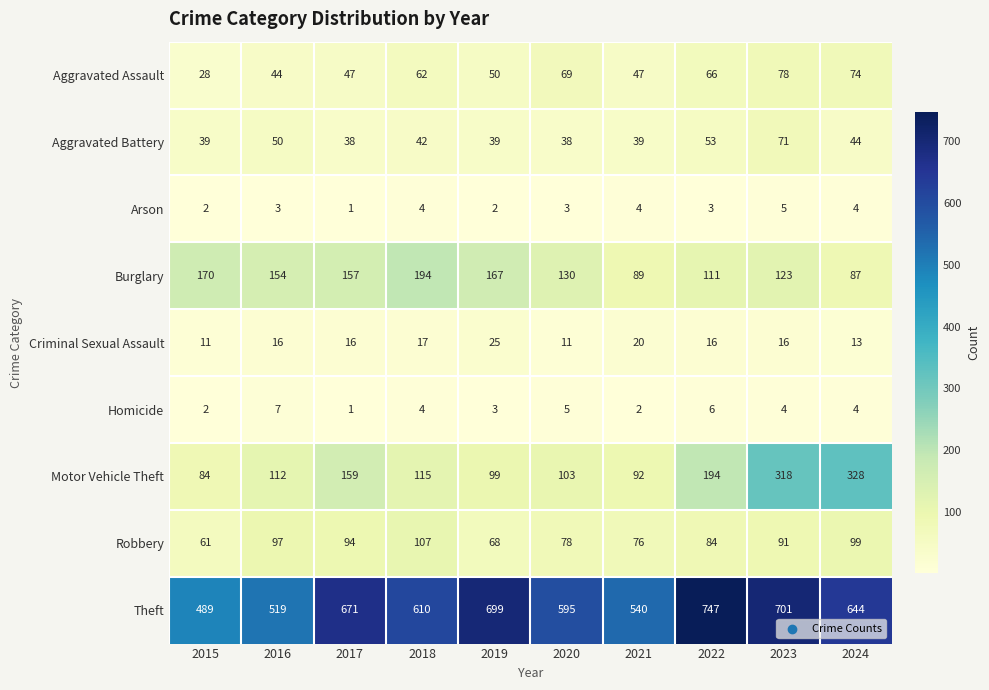

What is the total value across all series at 2020?

1032